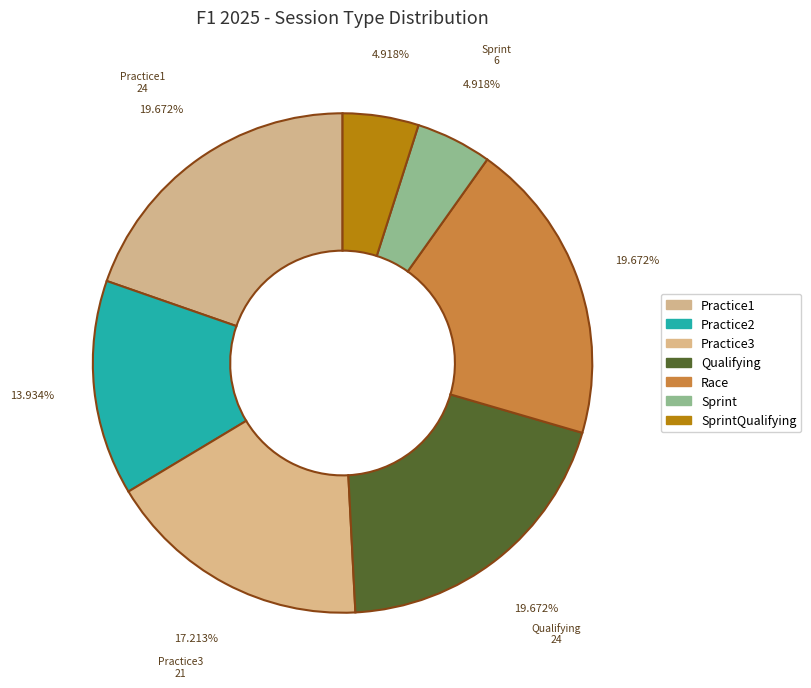

How many slices are in this pie chart?

7